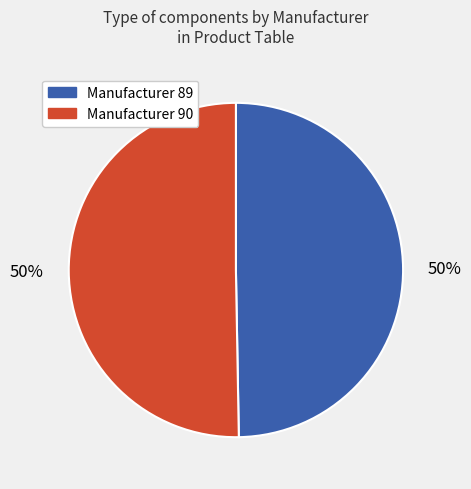

Is it true that Manufacturer 89 is 50% of the pie?

True